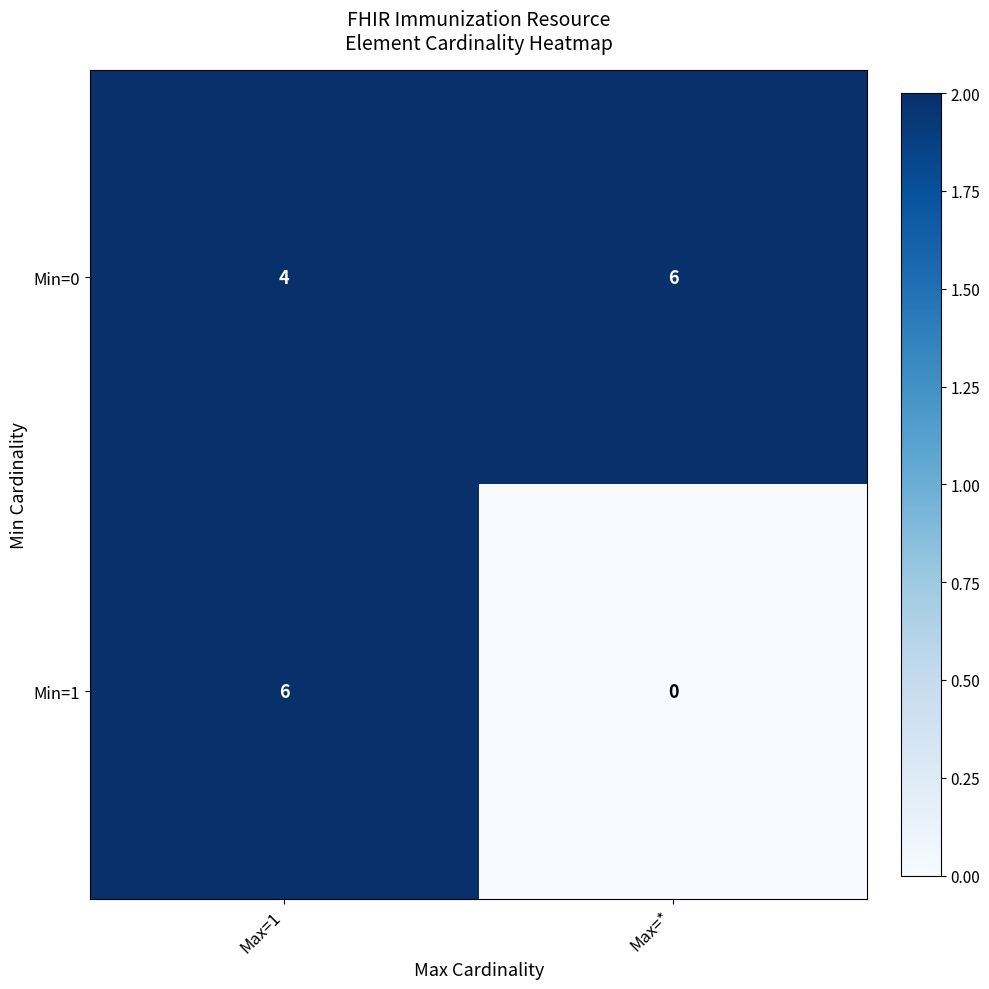

Which series has the largest total across all categories?

Min=0